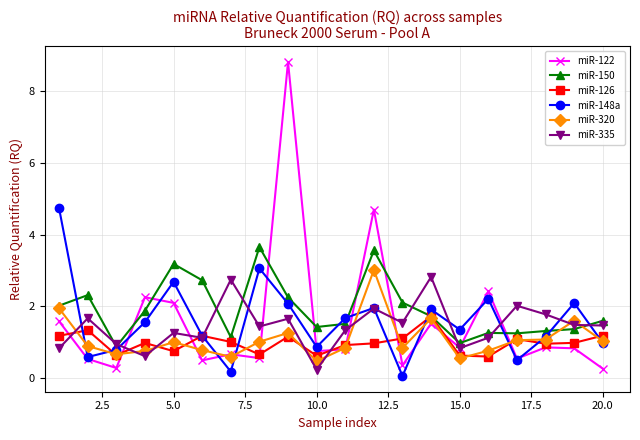

In miR-335, how many points are lower than both neighbors (excluding endpoints)?

6